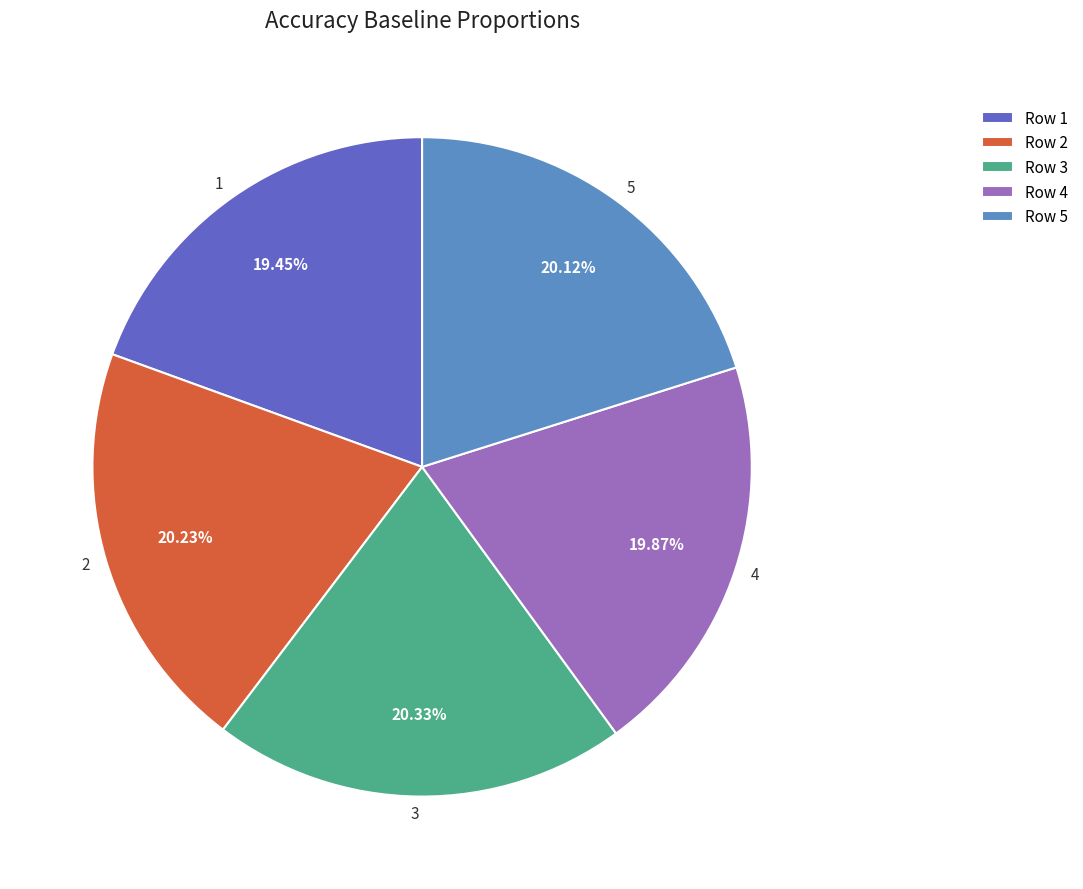

Does 2 account for over 50% of the chart?

No